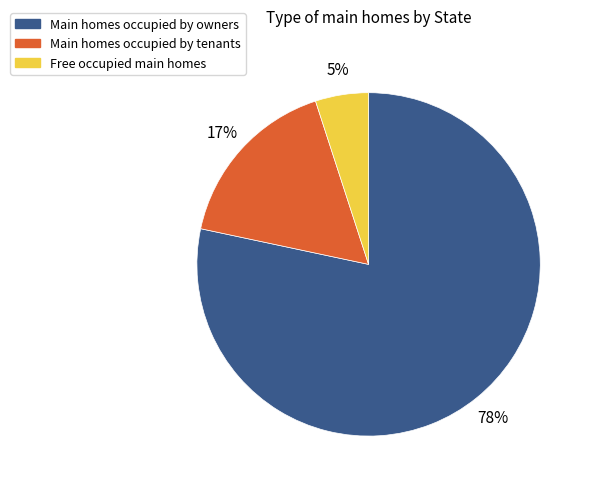

To the nearest percent, what is the difference between the largest and smallest slice percentages?

73%